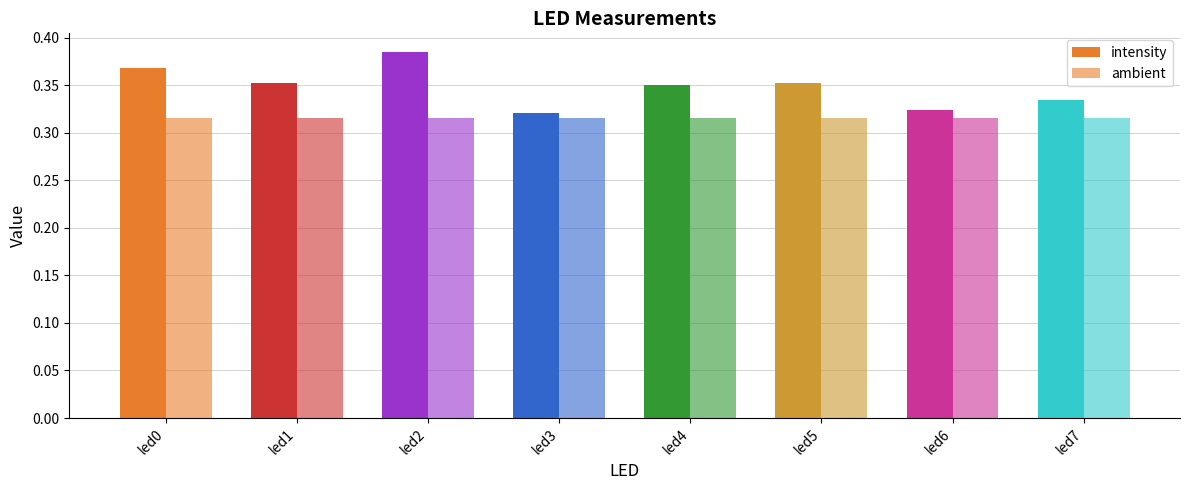

How many groups of bars are there?

8